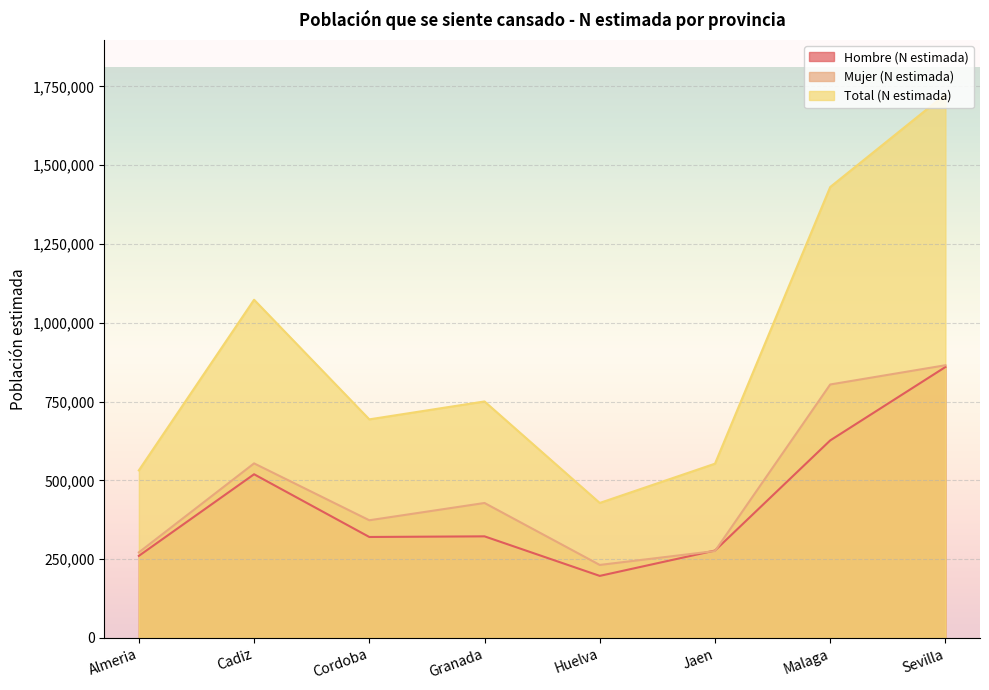

What position from the left is Huelva?

5